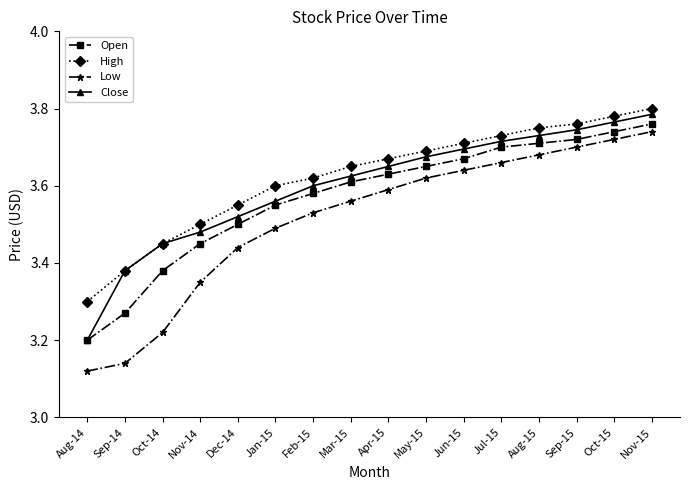

The value of Low at Sep-15 is 1.9. True or false?

False